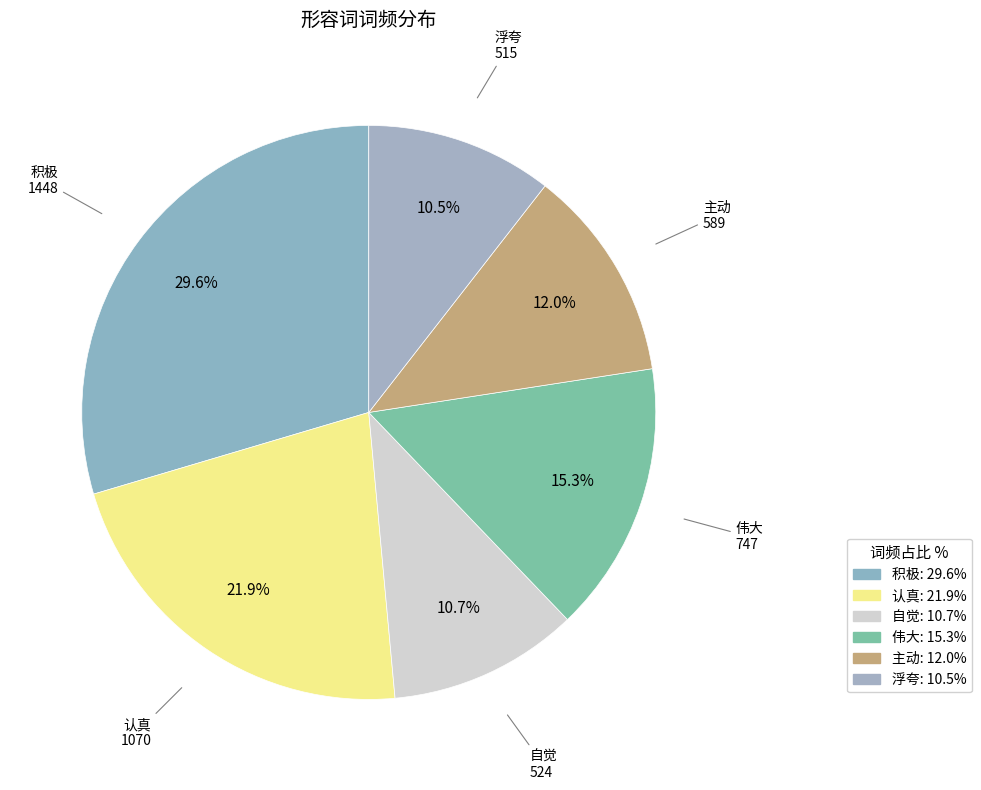

Which category has the biggest portion of the pie?

积极